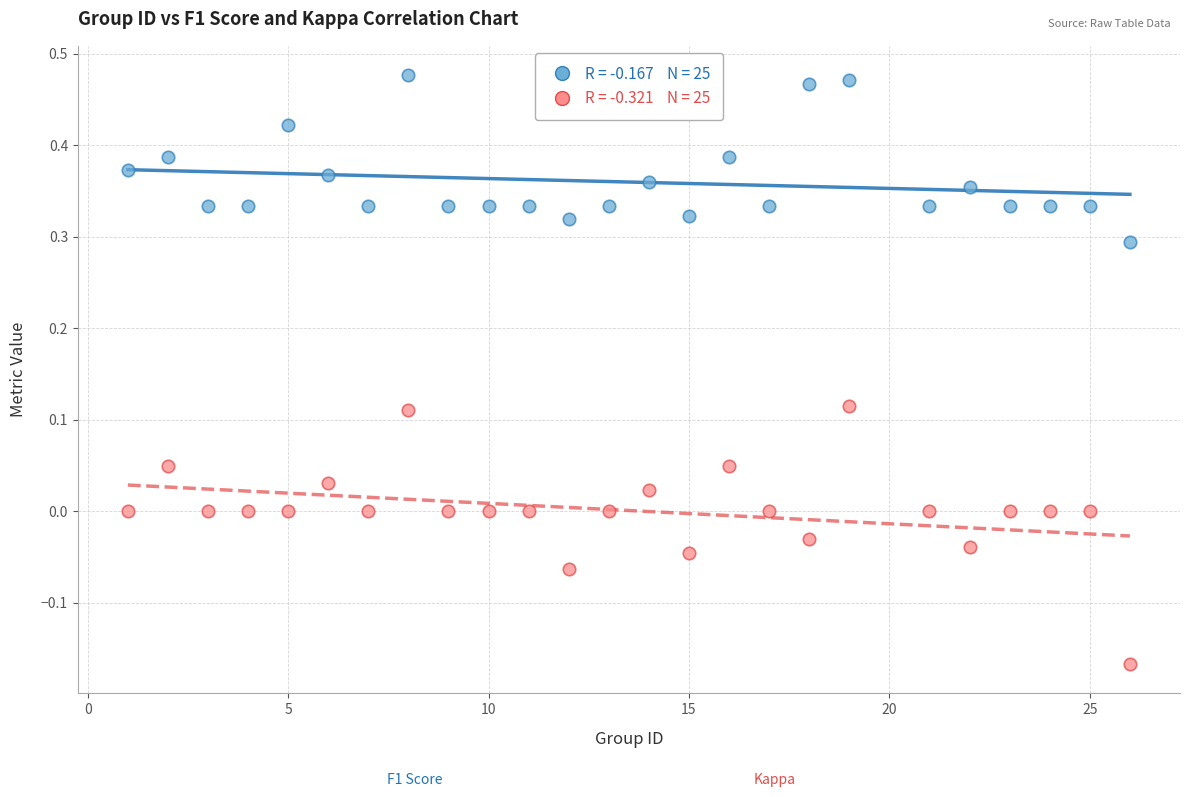

Across all data points, what is the range of Y values (max minus min)?

0.6